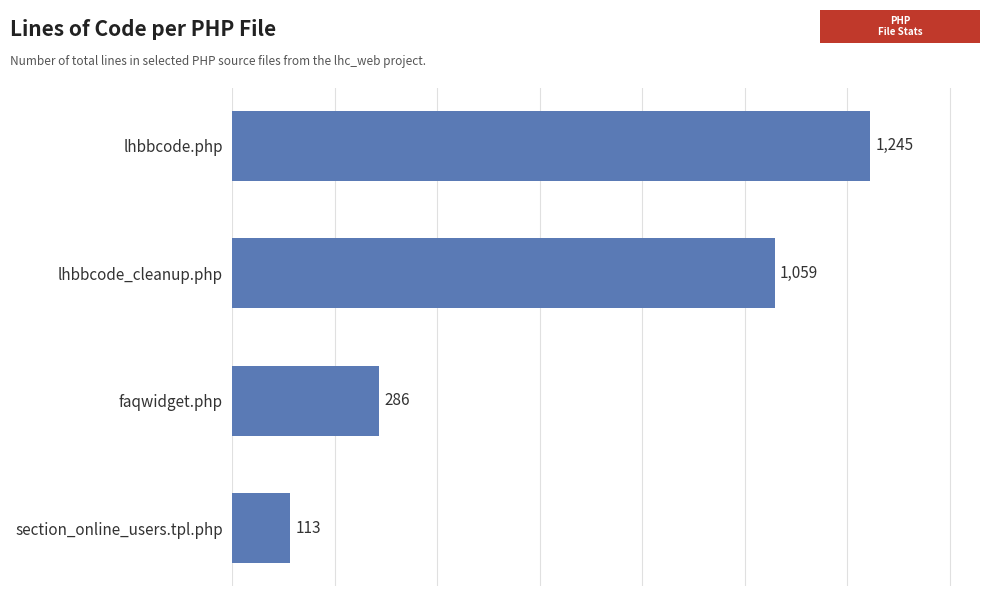

List the labels in order of value, smallest first.

section_online_users.tpl.php, faqwidget.php, lhbbcode_cleanup.php, lhbbcode.php